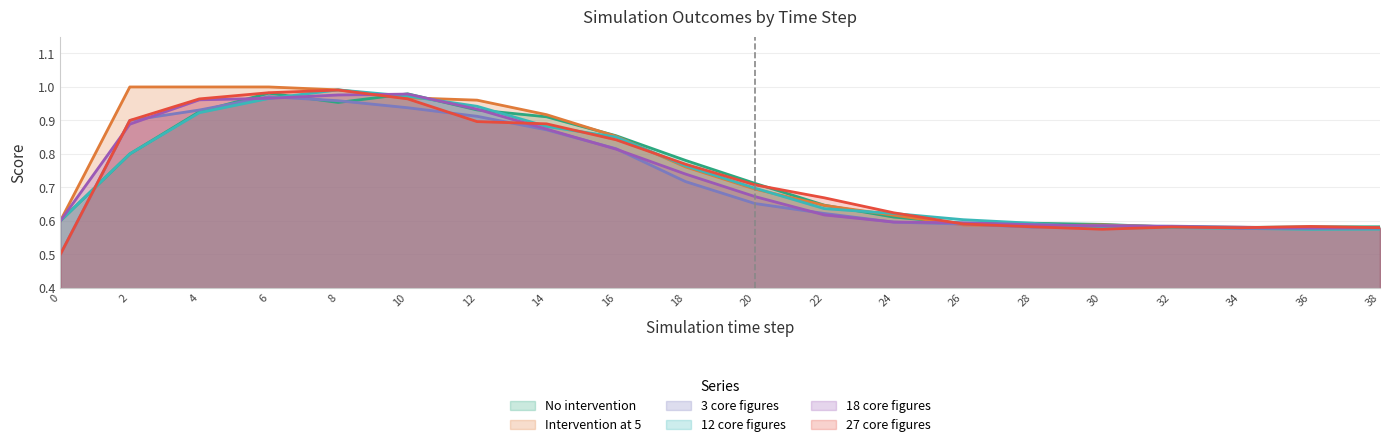

The Intervention at 5 series shows 1.6 at 10. True or false?

False